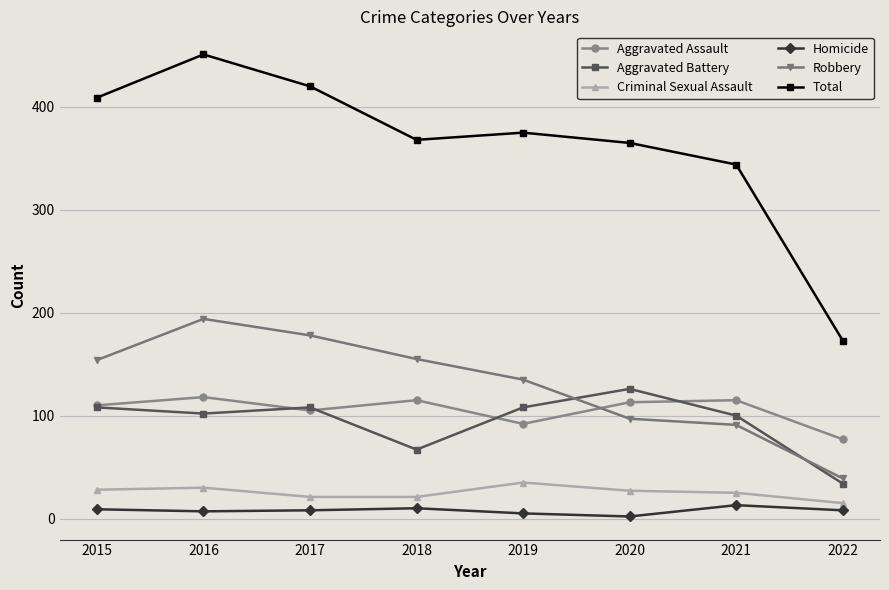

Between 2017 and 2019, which series saw the biggest shift?

Total